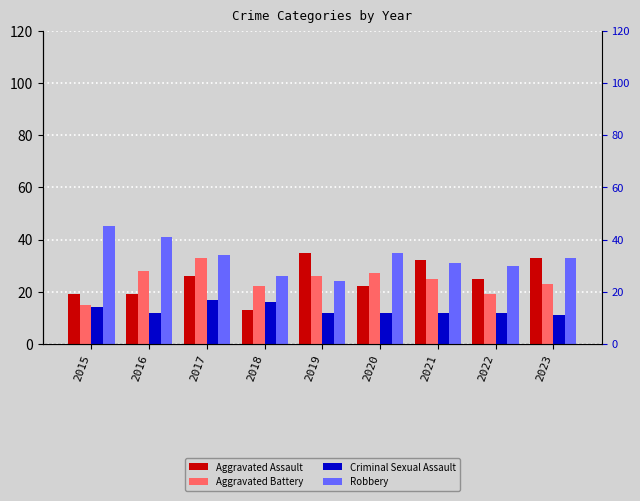

What is the minimum value shown in the chart?

11